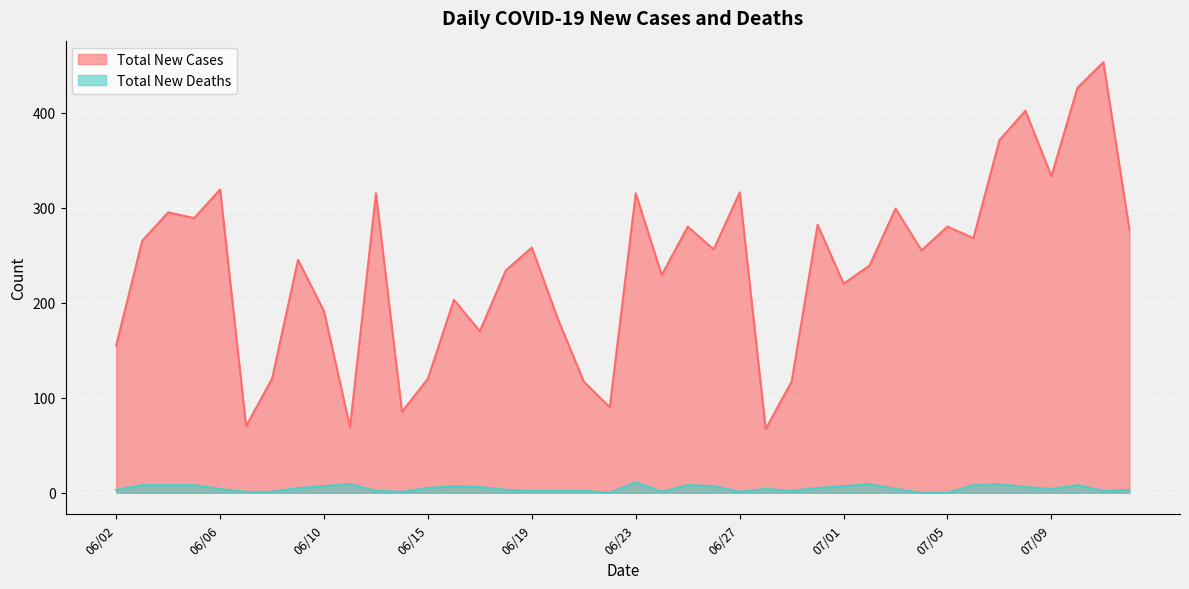

Read the Total New Cases value at 07/07.

371